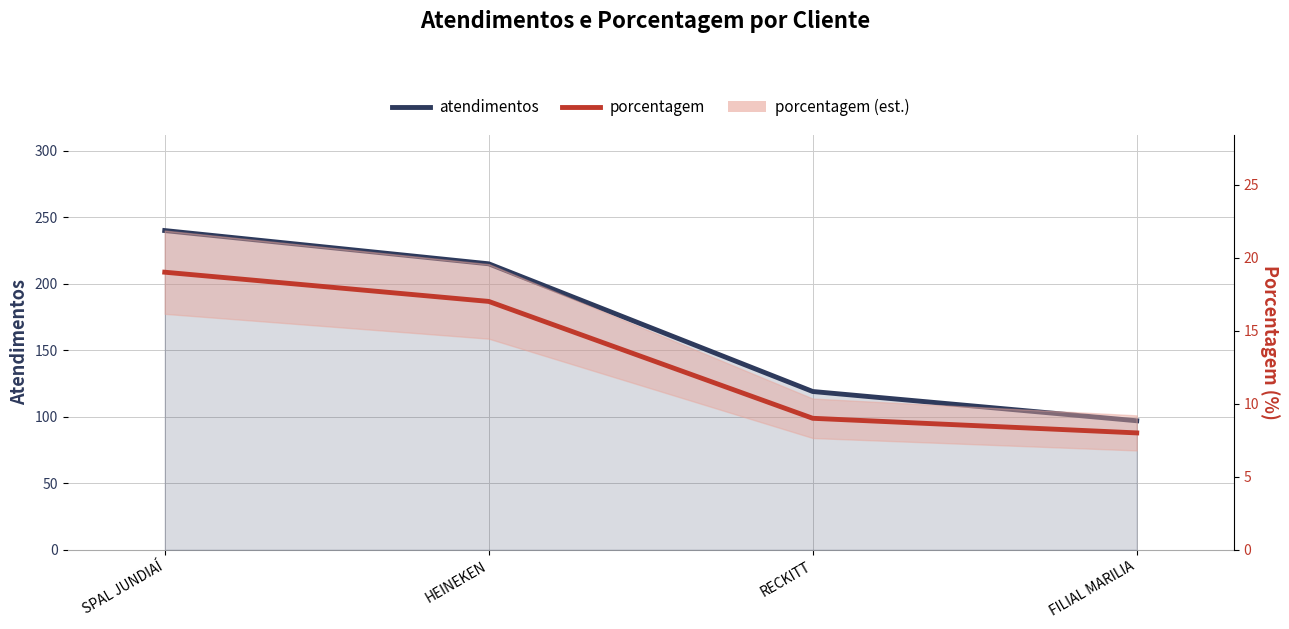

What is the value of the porcentagem point at the 3rd from the left?

9